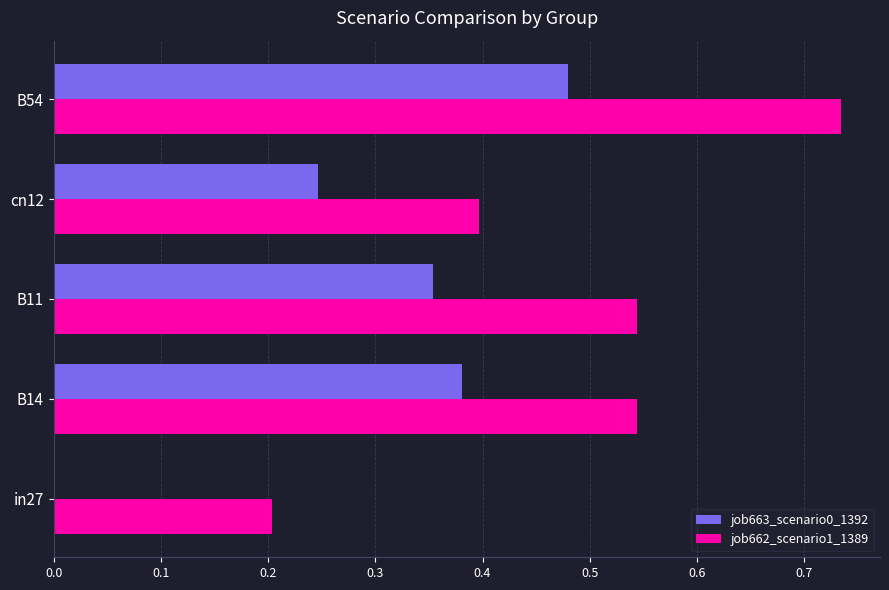

True or false: job663_scenario0_1392 has a value of 0.2 at cn12.

True